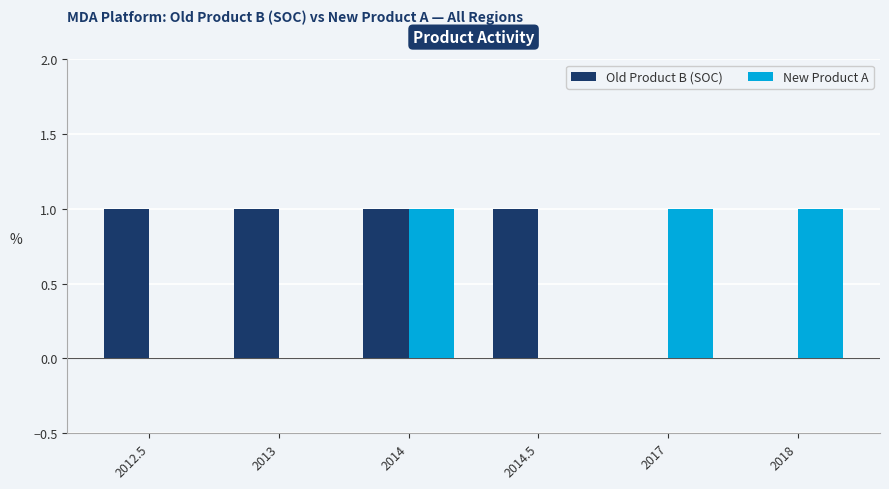

Between 2014 and 2014.5, which series saw the biggest shift?

New Product A